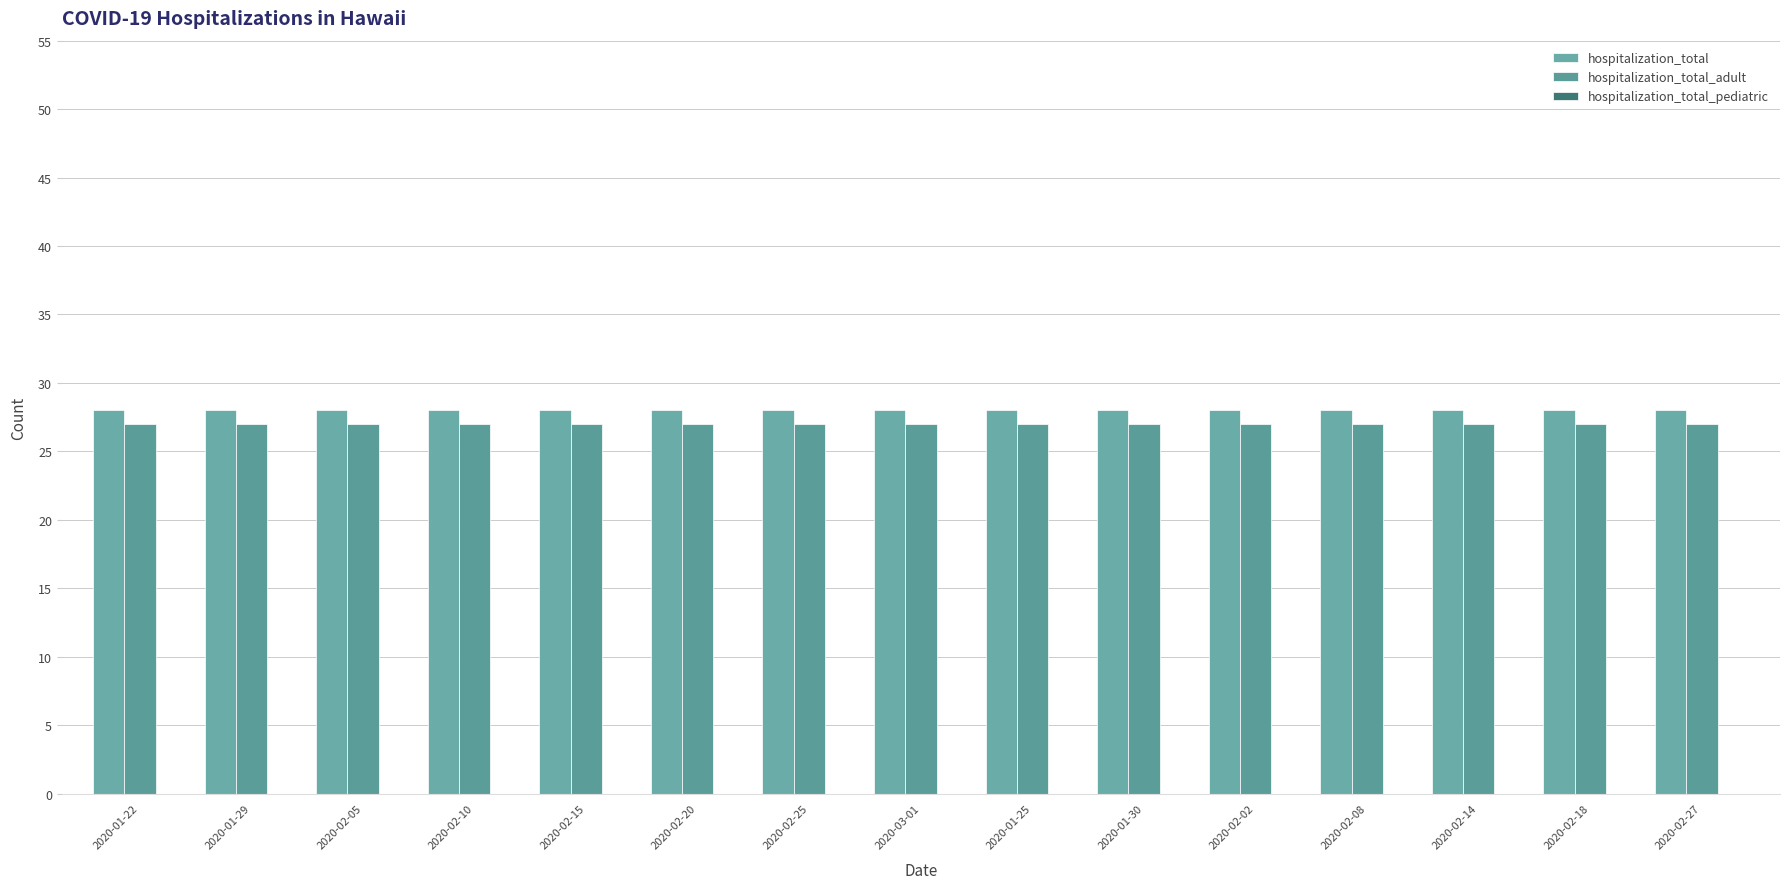

What is the sum of the hospitalization_total values at 2020-01-22 and 2020-01-29?

56